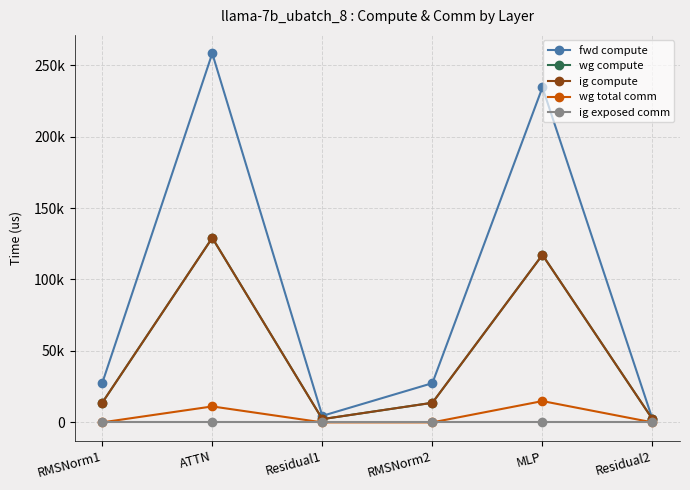

Does the chart have visible grid lines?

Yes